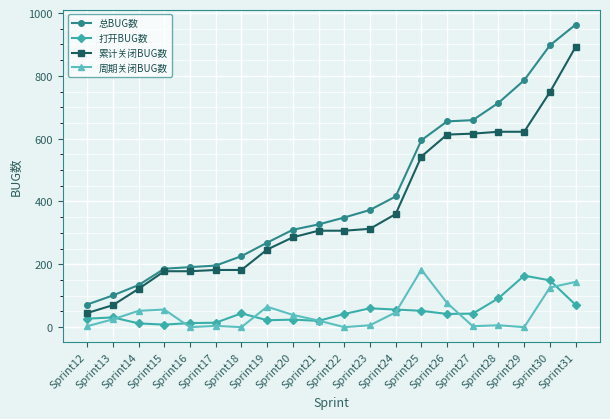

True or false: 总BUG数 and 周期关闭BUG数 intersect in this chart.

False